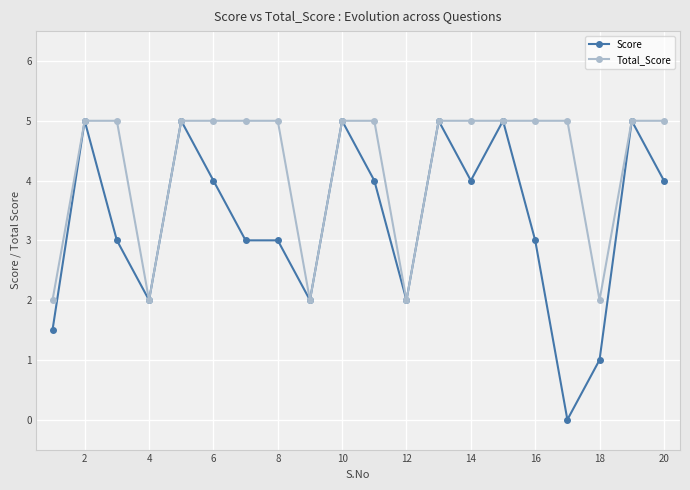

List the series in order of their overall mean, lowest first.

Score, Total_Score